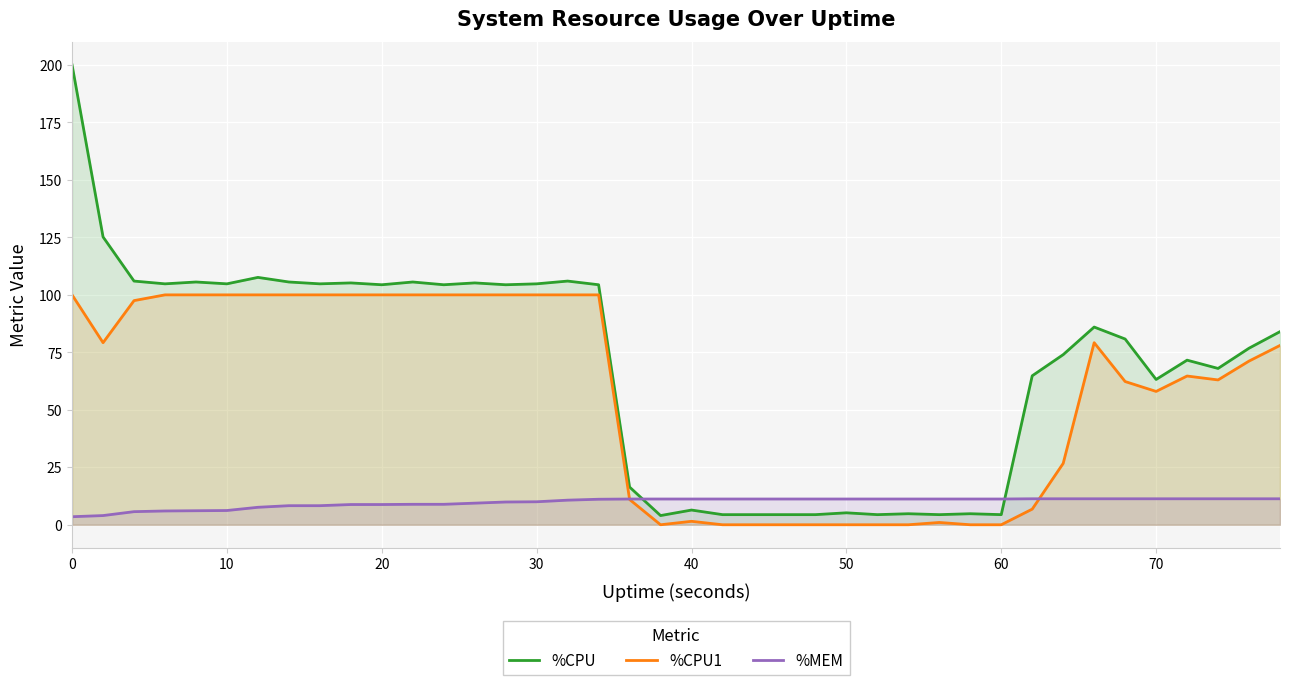

True or false: %MEM and %CPU intersect in this chart.

True